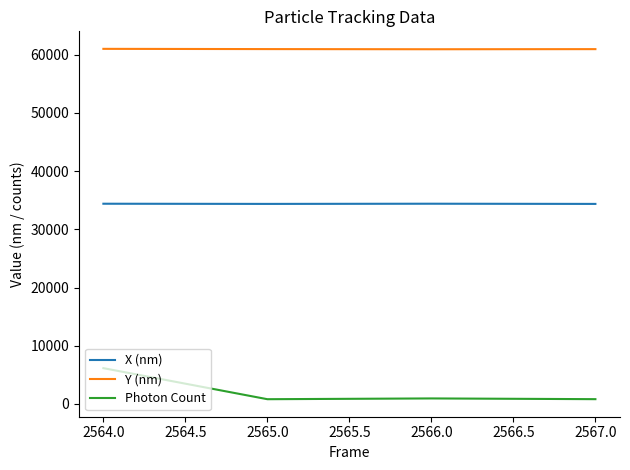

What is the minimum value shown in the chart?

805.6